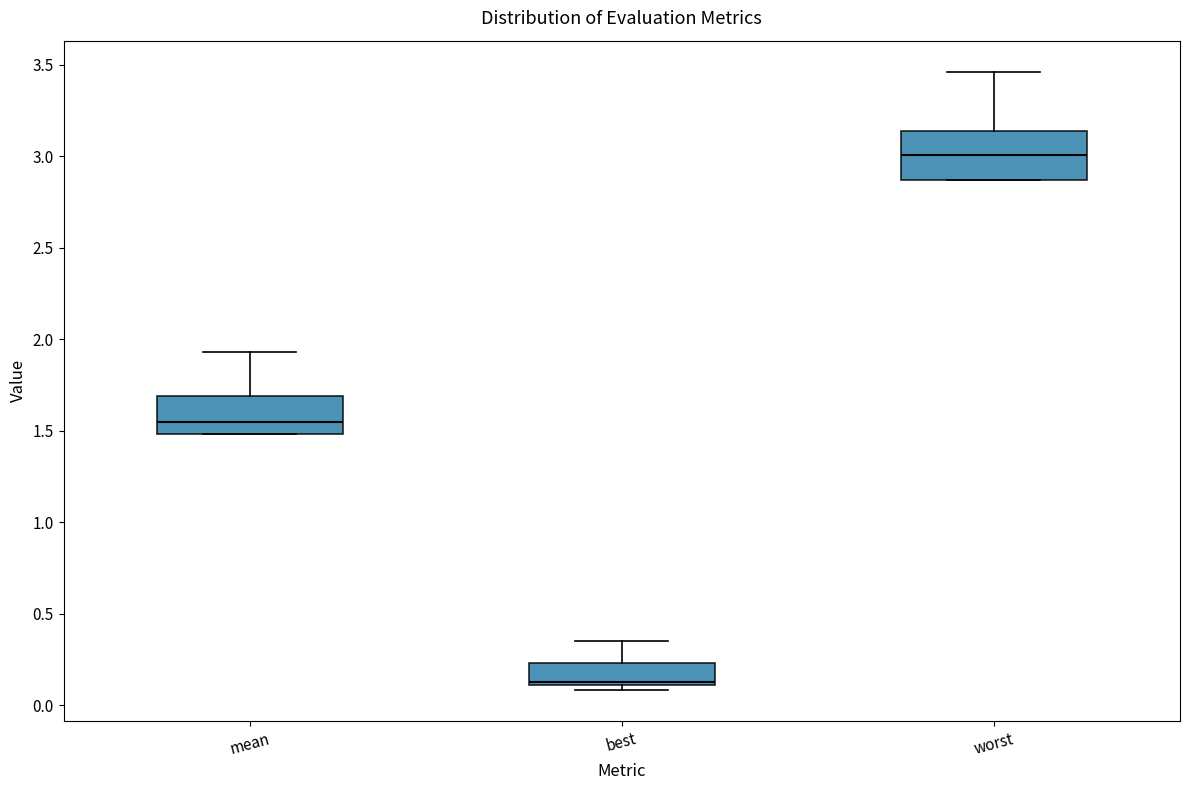

Comparing the boxes themselves (not the whiskers), which one is the tallest?

worst